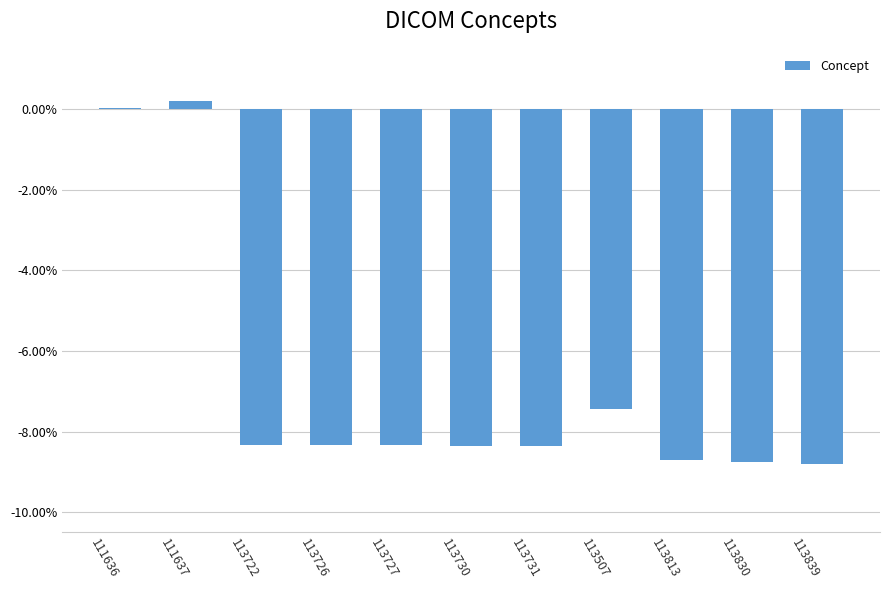

Between 113727 and 111637, which is larger?

111637